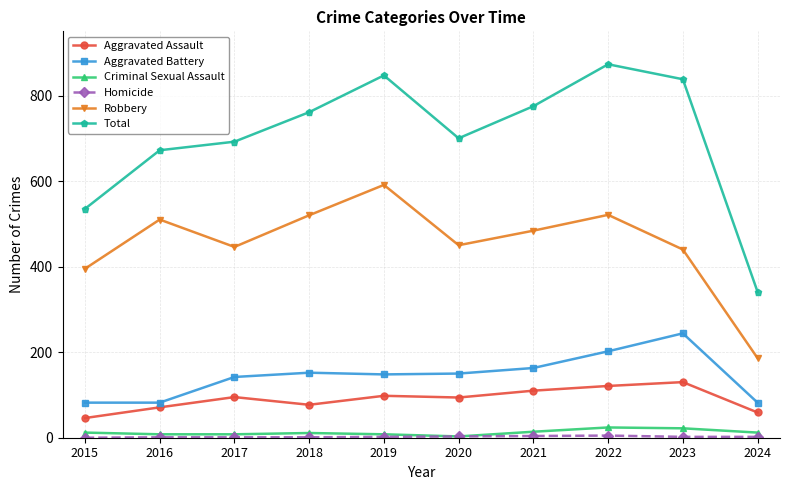

How many lines are shown in the chart?

6